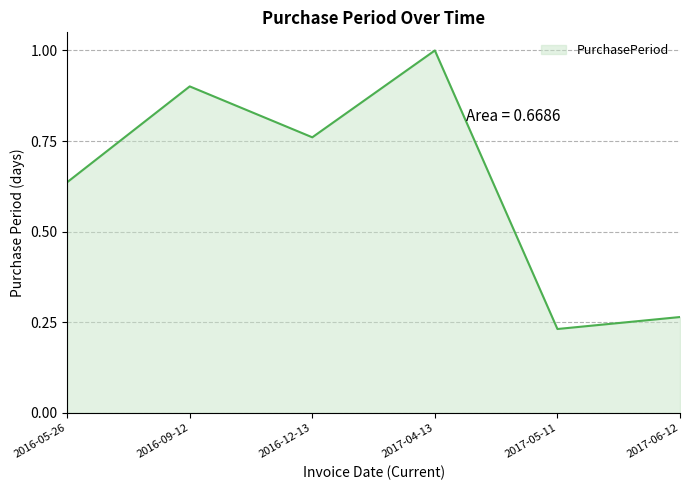

The value at 2016-09-12 is 1.3. True or false?

False